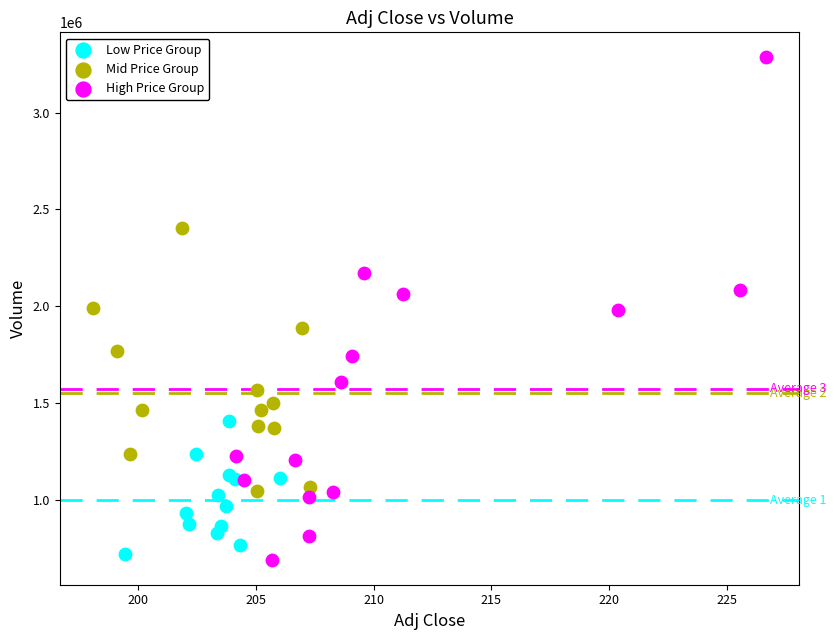

Which series contains the highest Y value?

High Price Group